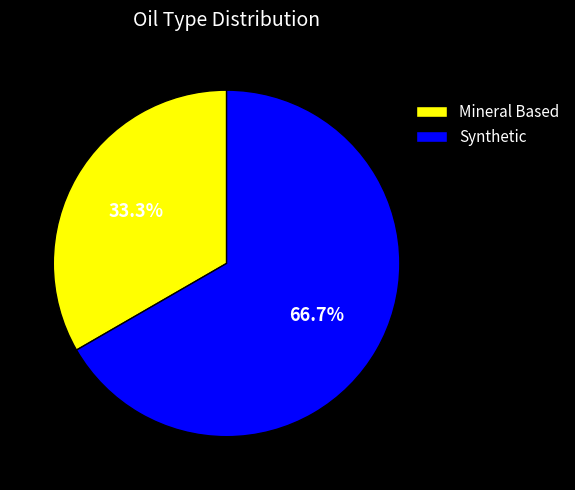

To the nearest percent, what portion does Mineral Based represent?

33%